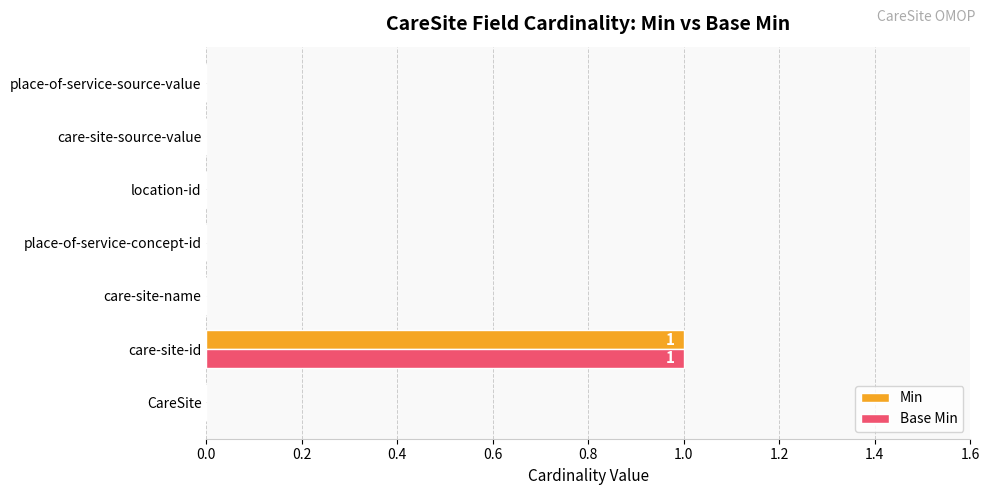

What is the sum of all Base Min values?

1